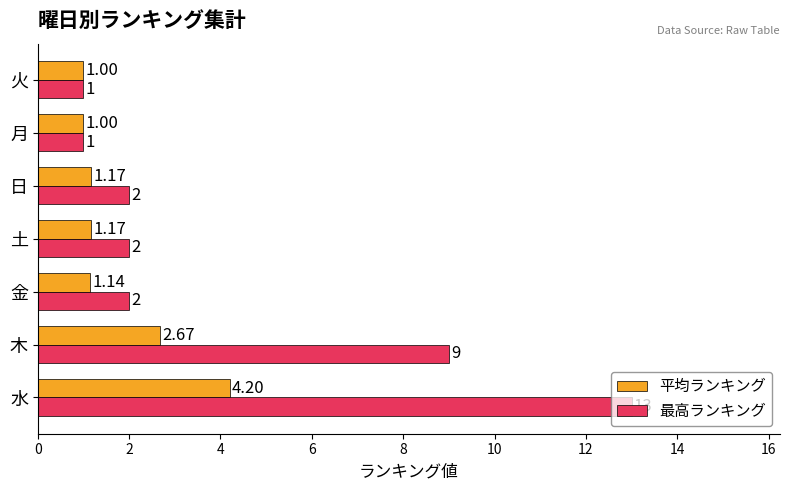

What is the difference between the second highest and second lowest values in the 最高ランキング series?

8.0